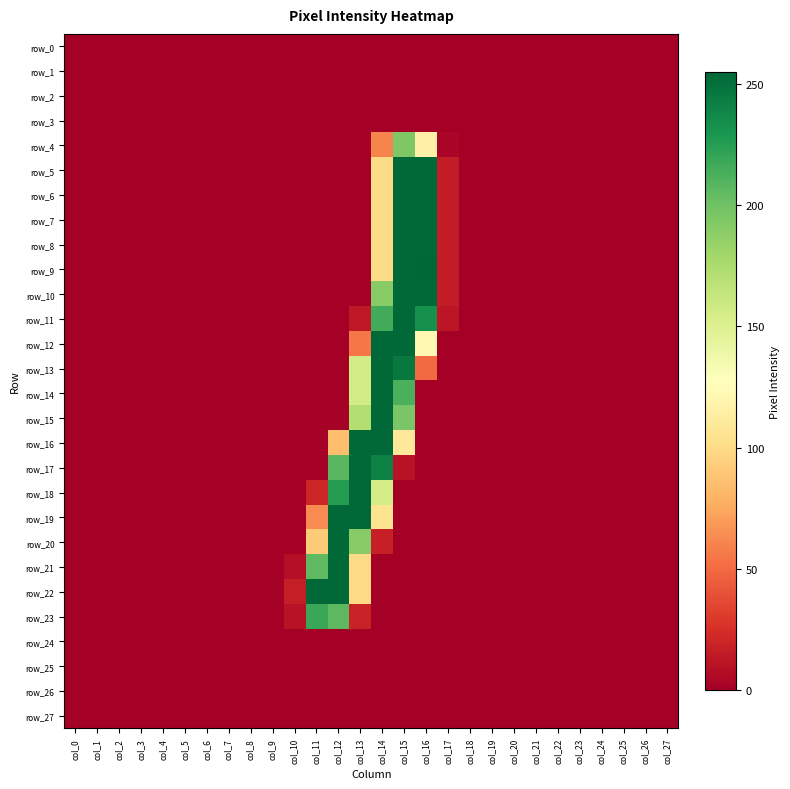

List the labels in order of row_14 value, smallest first.

col_0, col_1, col_2, col_3, col_4, col_5, col_6, col_7, col_8, col_9, col_10, col_11, col_12, col_16, col_17, col_18, col_19, col_20, col_21, col_22, col_23, col_24, col_25, col_26, col_27, col_13, col_15, col_14